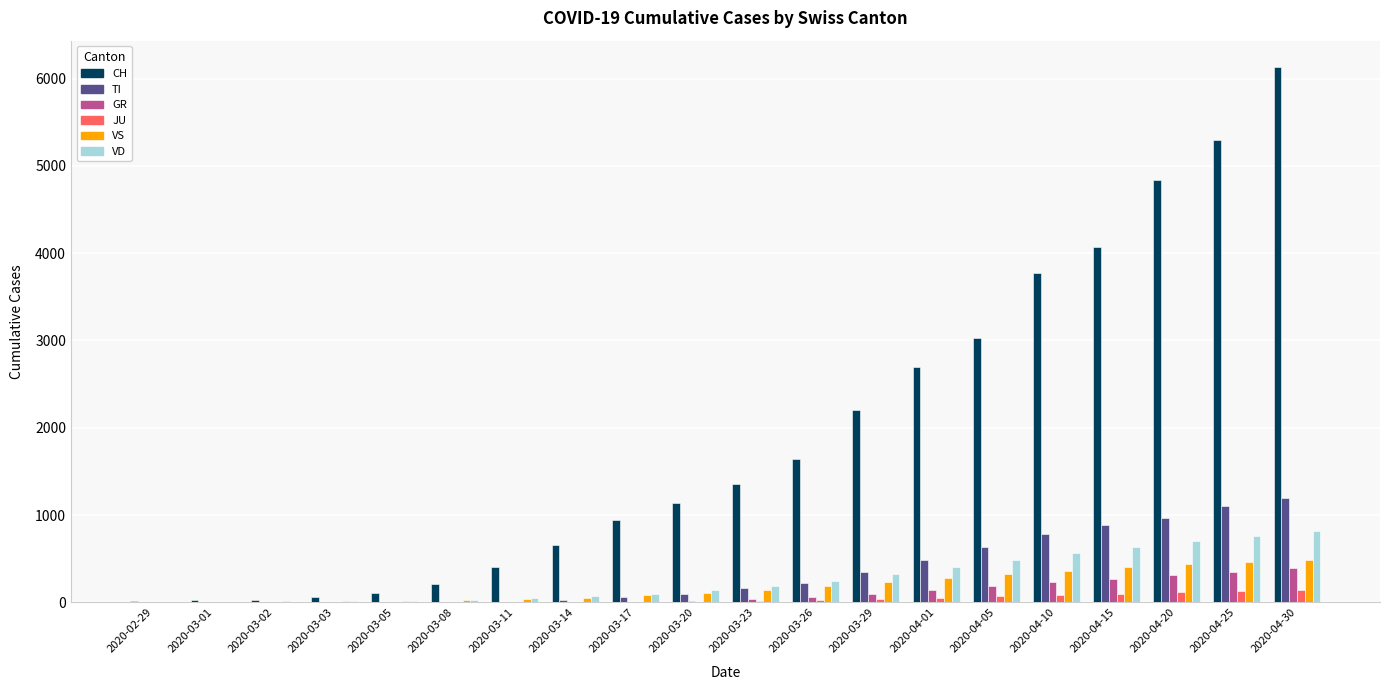

Is the value of VS at 2020-03-11 greater than the value of CH at 2020-04-05?

No